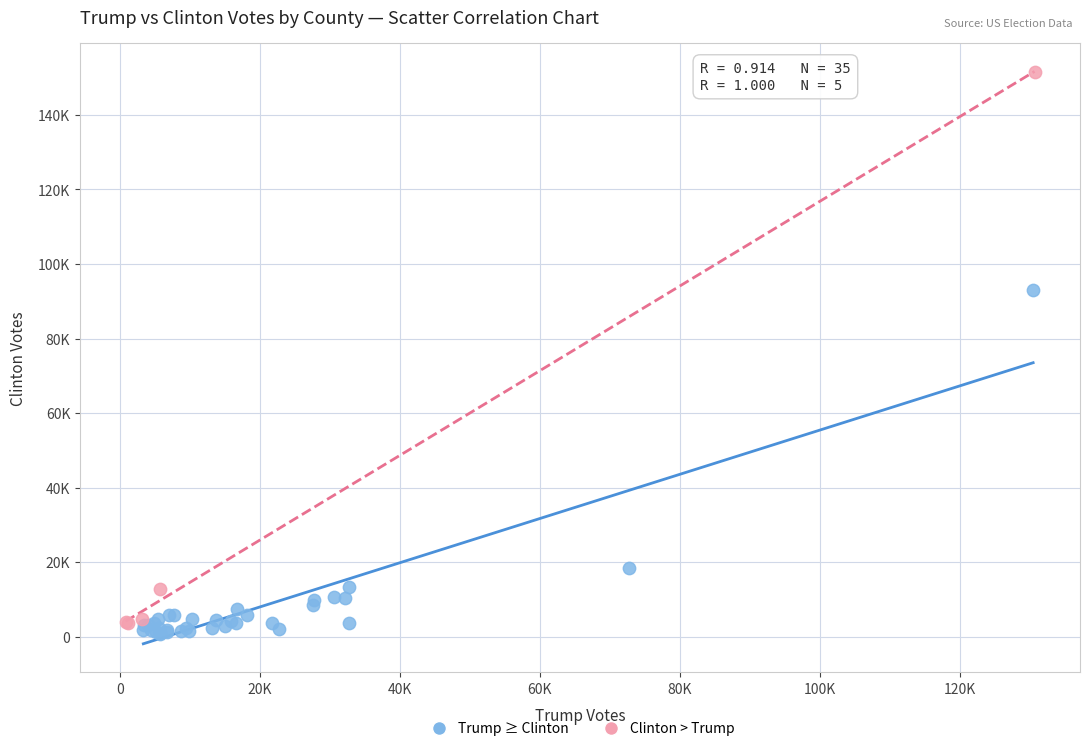

What are all the series names shown in the legend?

Trump ≥ Clinton, Clinton > Trump